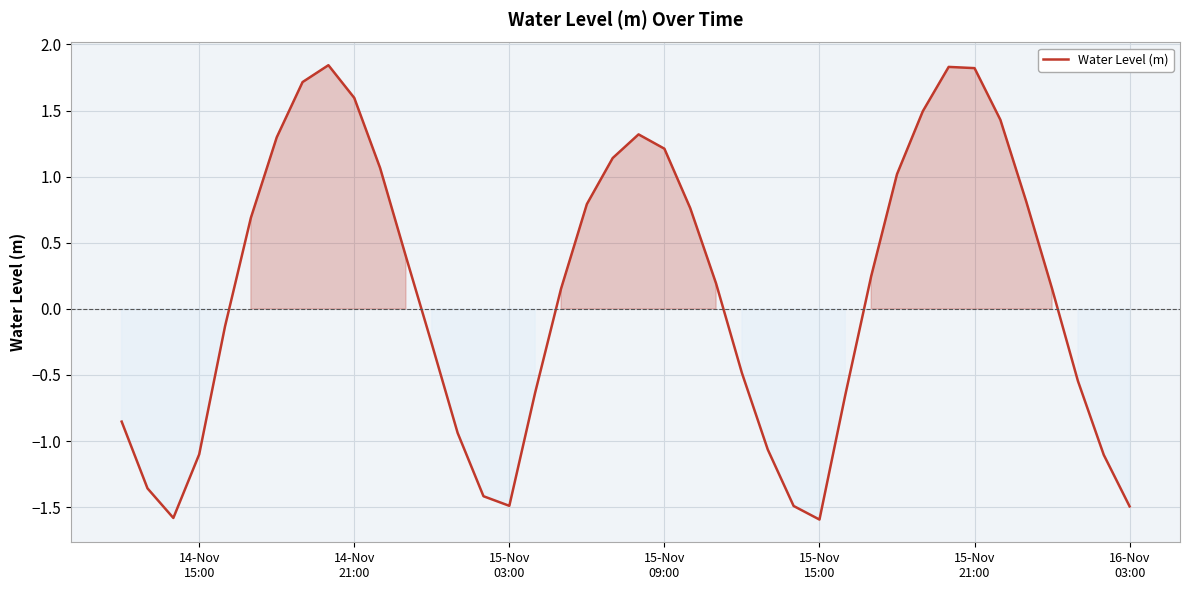

What is the difference between the maximum and minimum values?

3.4